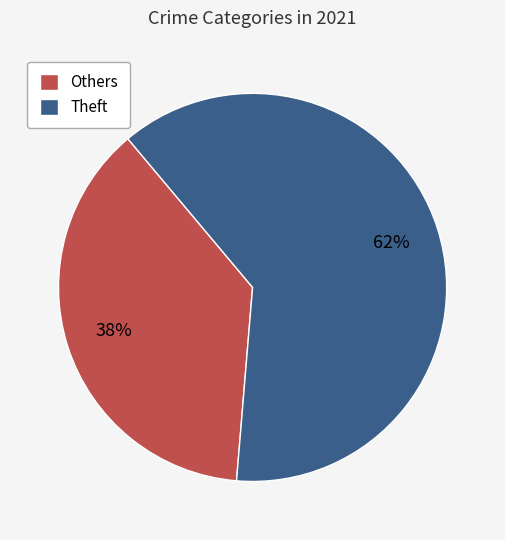

Rank the categories by value from lowest to highest.

Others, Theft